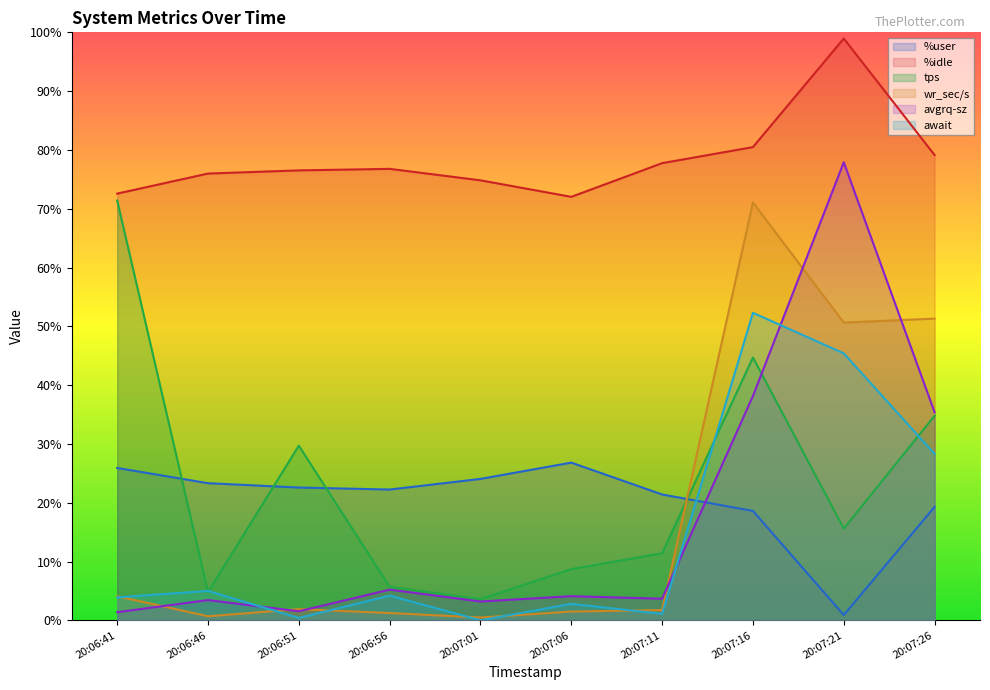

How many values in the tps series exceed 15?

5